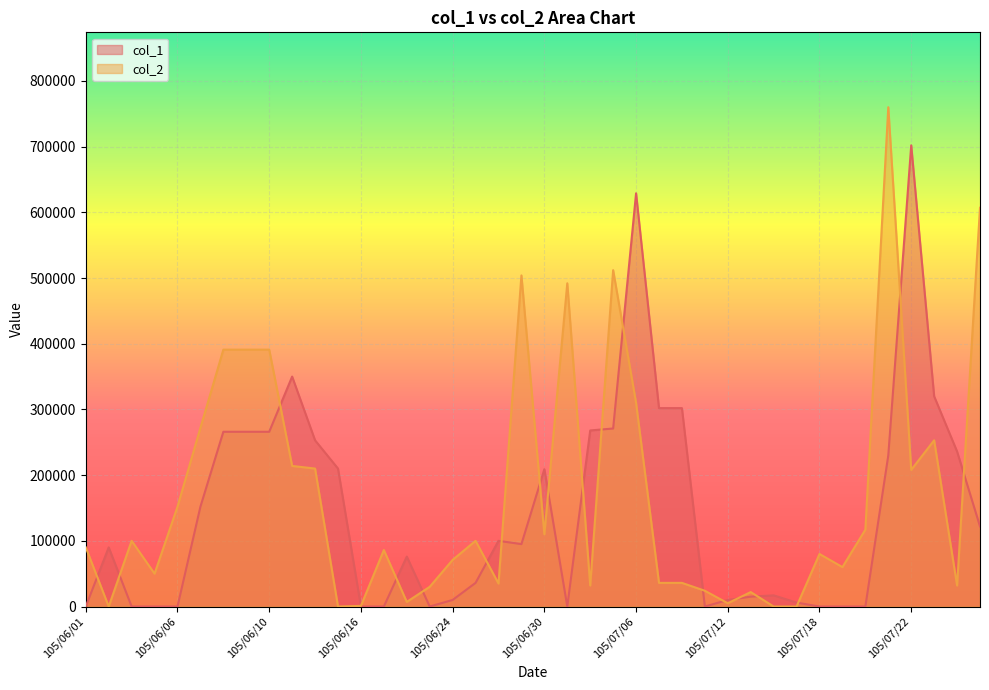

At 105/07/18, list the series in order from largest to smallest.

col_2, col_1